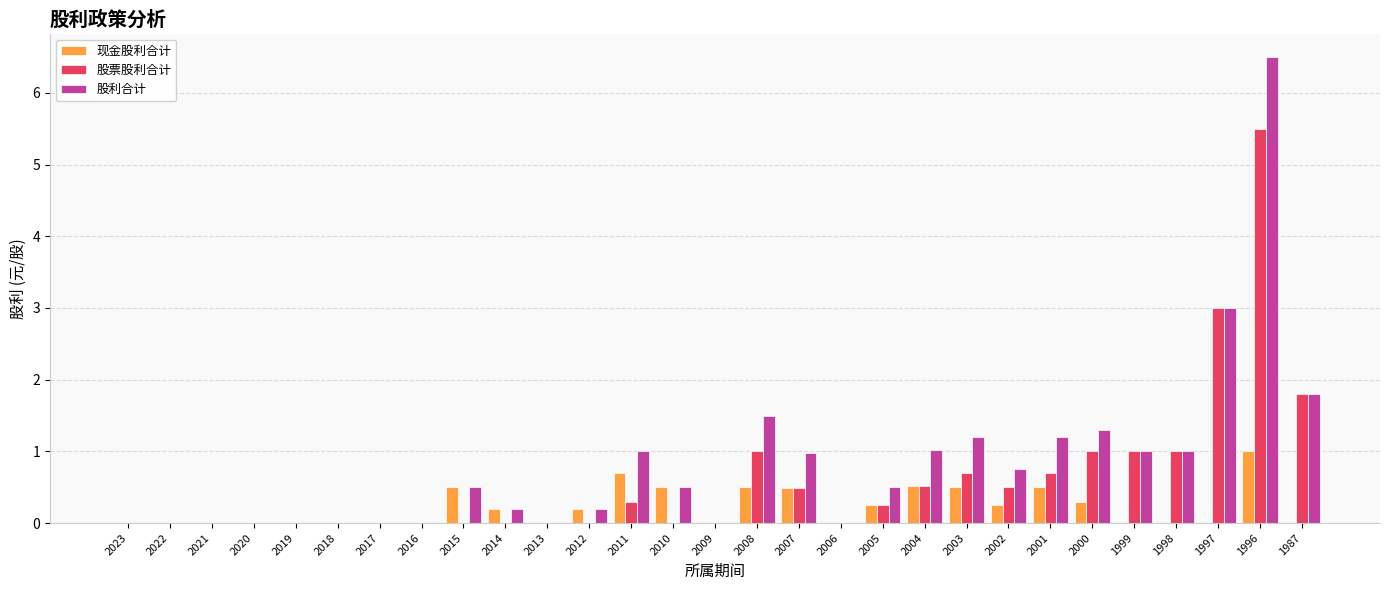

Count the number of categories in the chart.

29